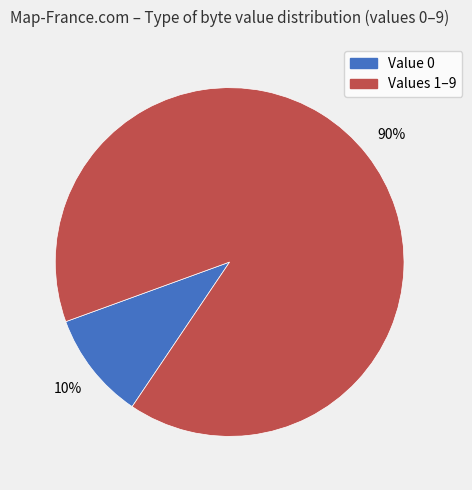

To the nearest percent, what is the average slice percentage?

50%